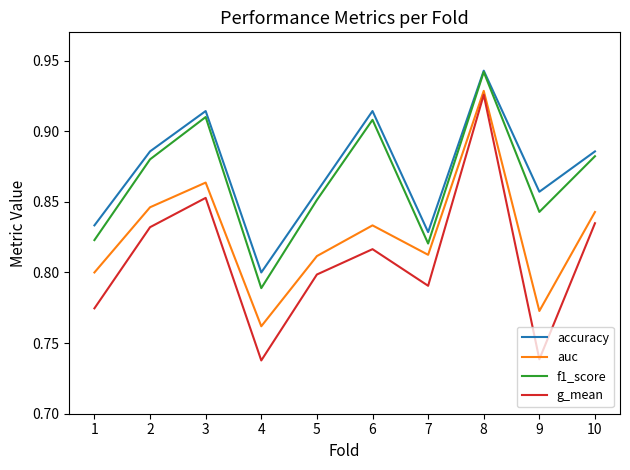

At which label does accuracy reach its minimum?

4